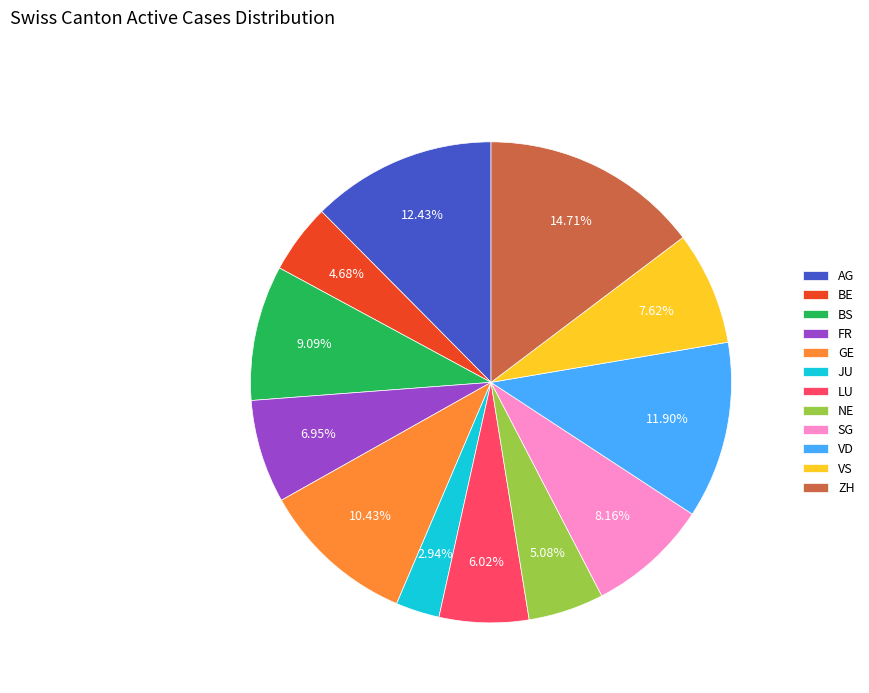

To the nearest percent, what percentage of the pie is JU?

3%